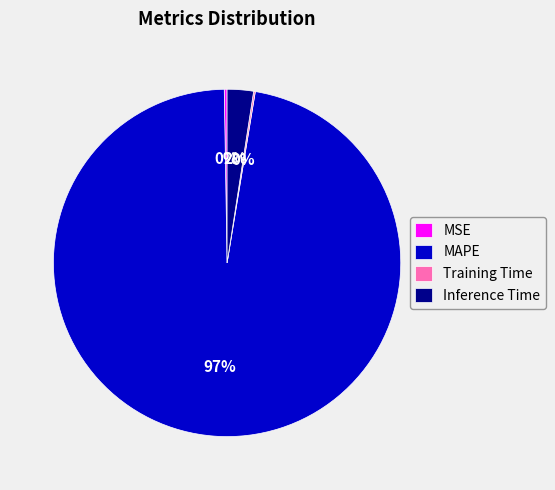

Is it true that Inference Time is 2% of the pie?

True